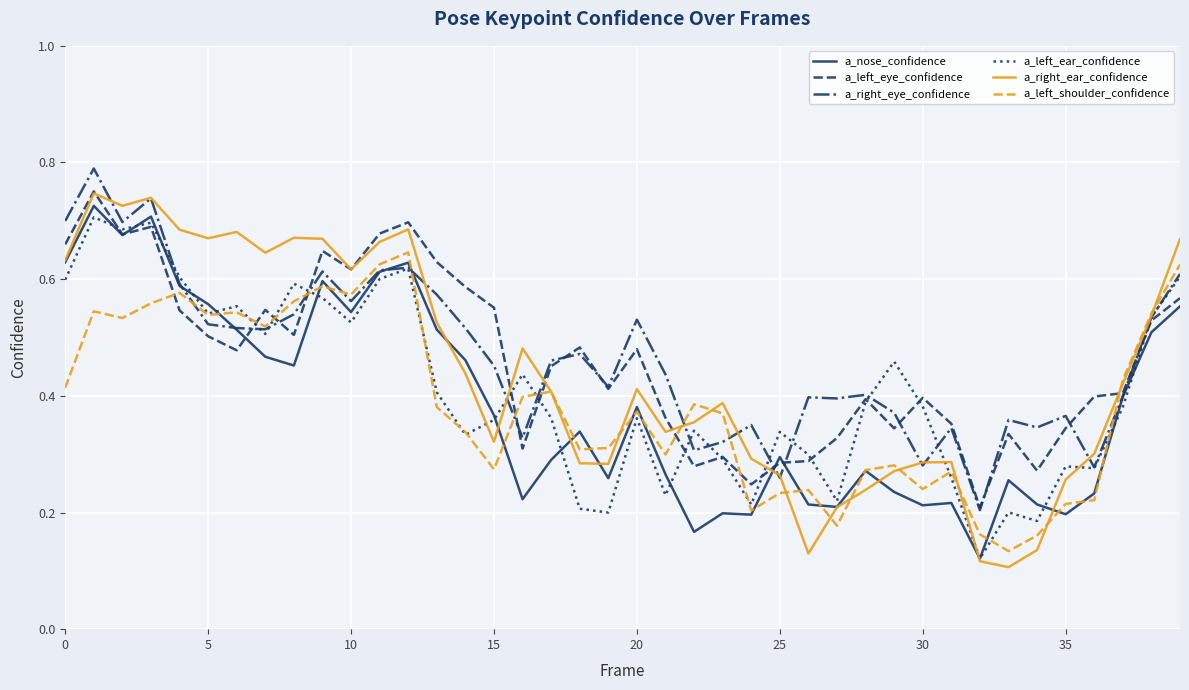

Which series has the widest spread of values?

a_right_ear_confidence